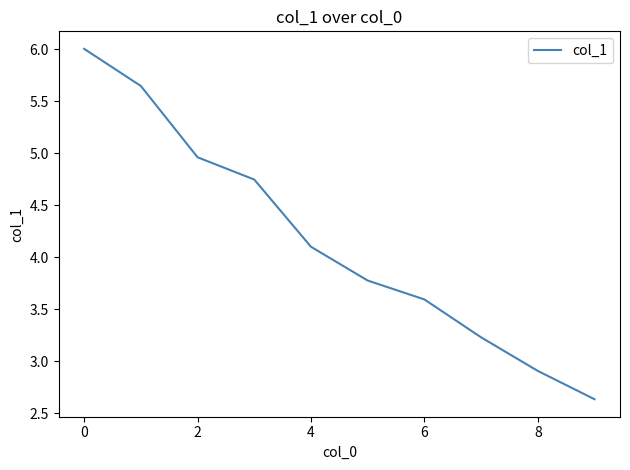

How many lines are shown in the chart?

1